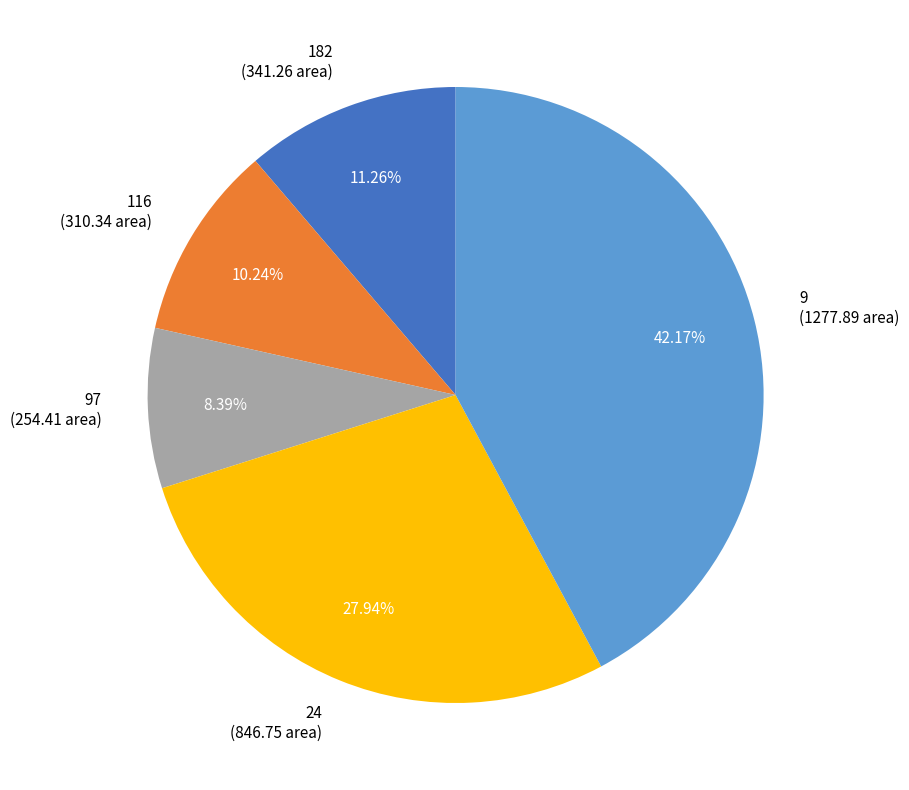

How many slices are in this pie chart?

5